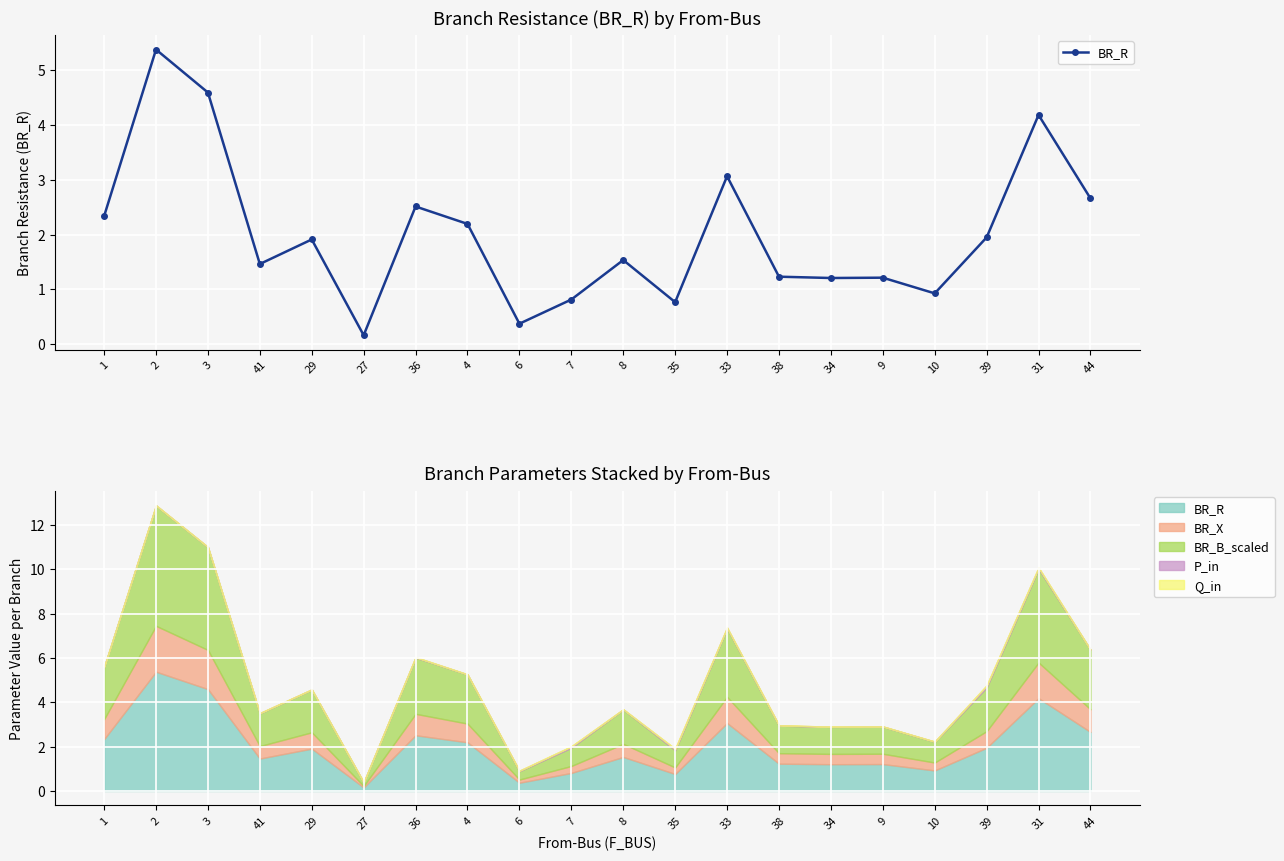

What is the label of the 17th point from the right?

41